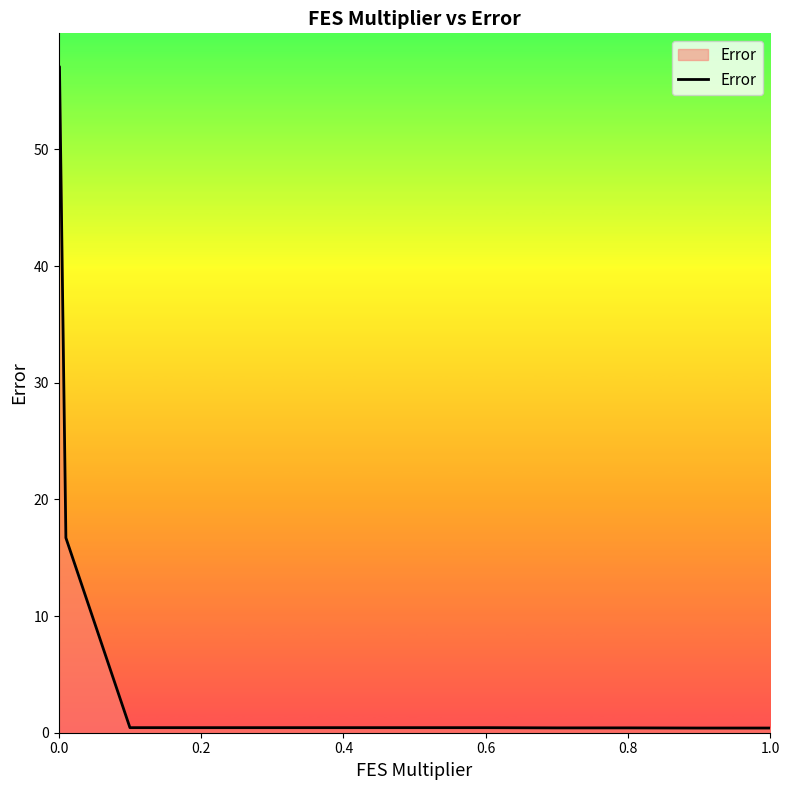

What is the difference between the maximum and minimum values?

56.7